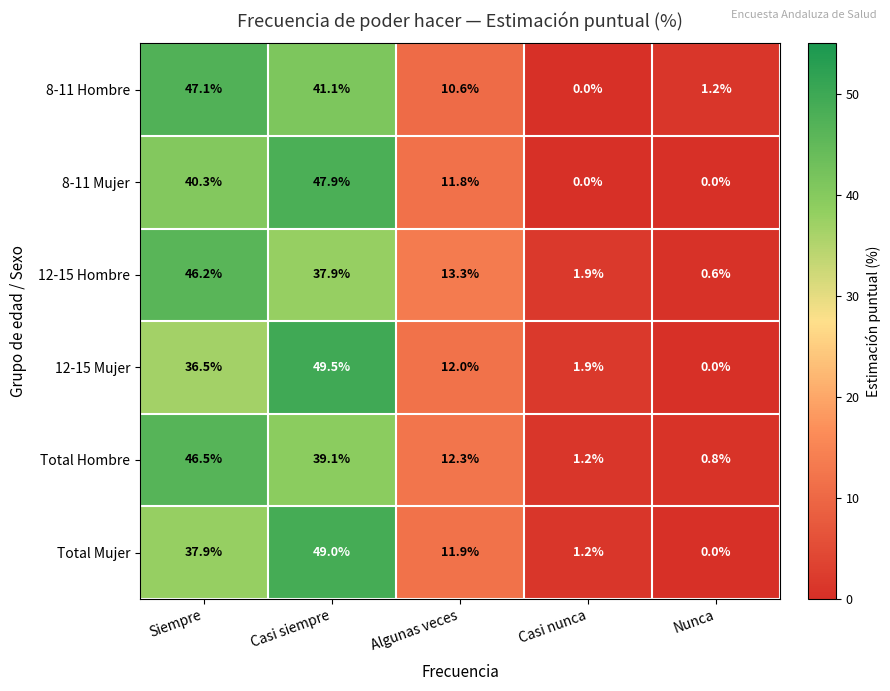

The Total Mujer series shows 18.9 at Siempre. True or false?

False